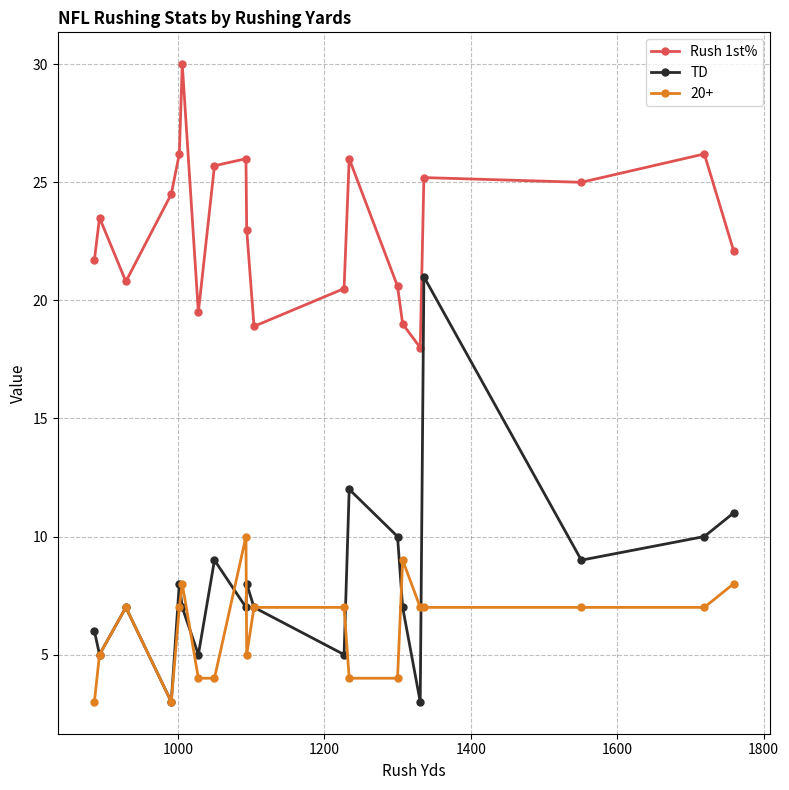

What is the greatest value displayed?

30.0